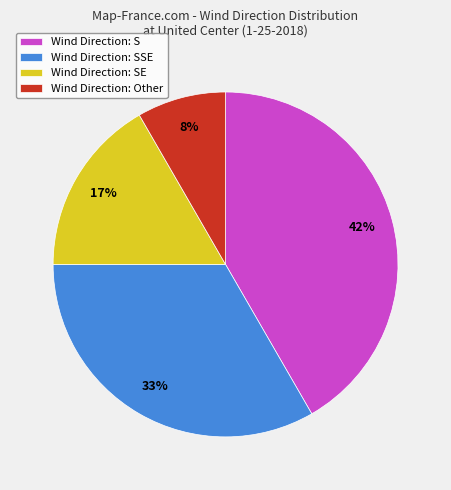

How many slices are in this pie chart?

4